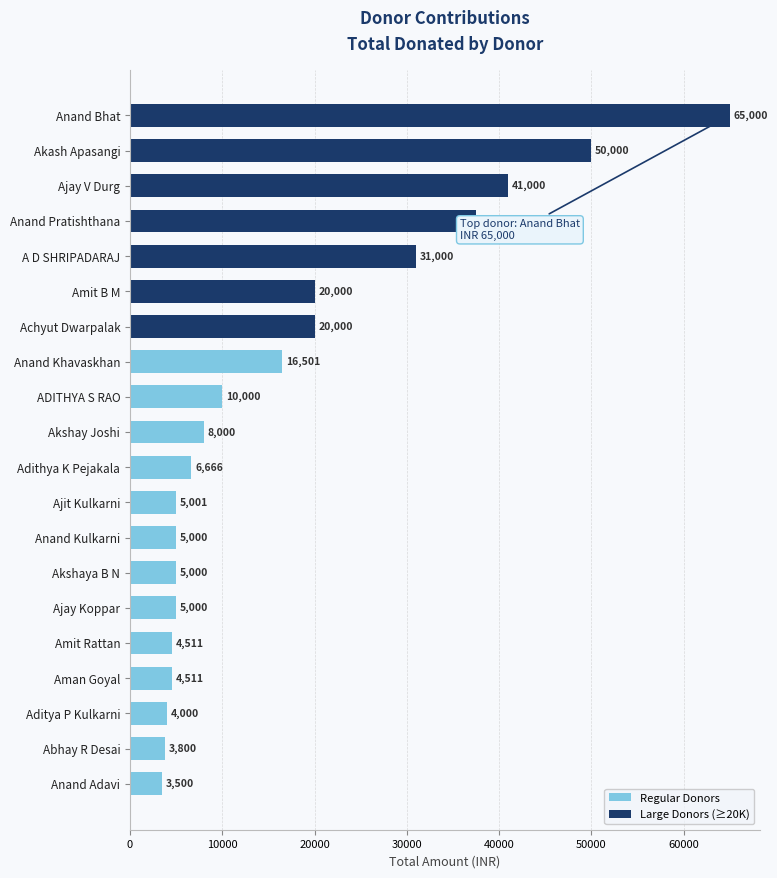

What is the minimum value for Regular Donors?

3500